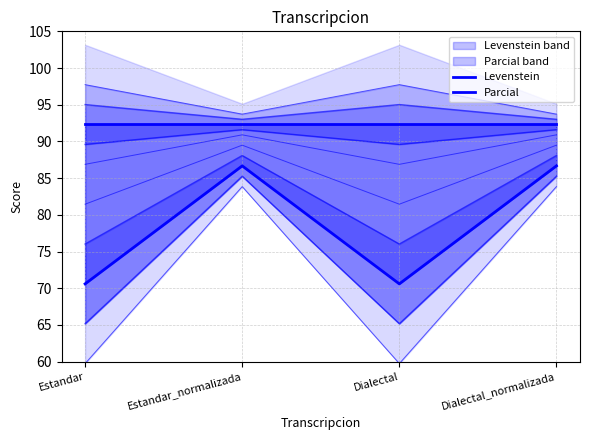

What is the average value of the Parcial series?

92.3